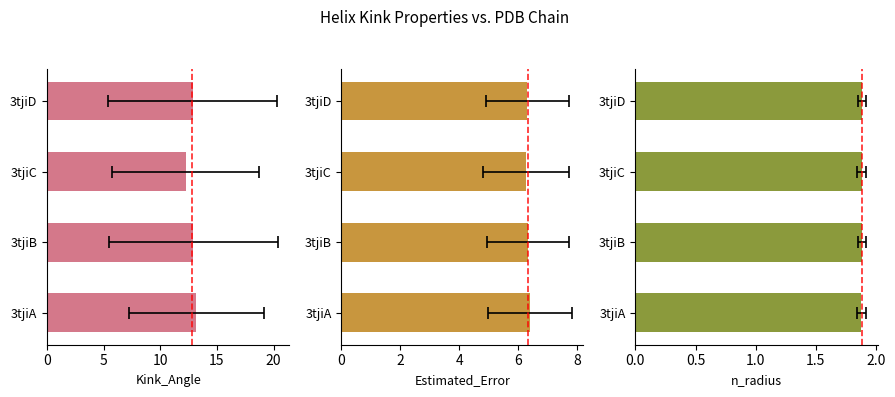

Between 3tjiA and 3tjiD, which series saw the biggest shift?

Kink_Angle